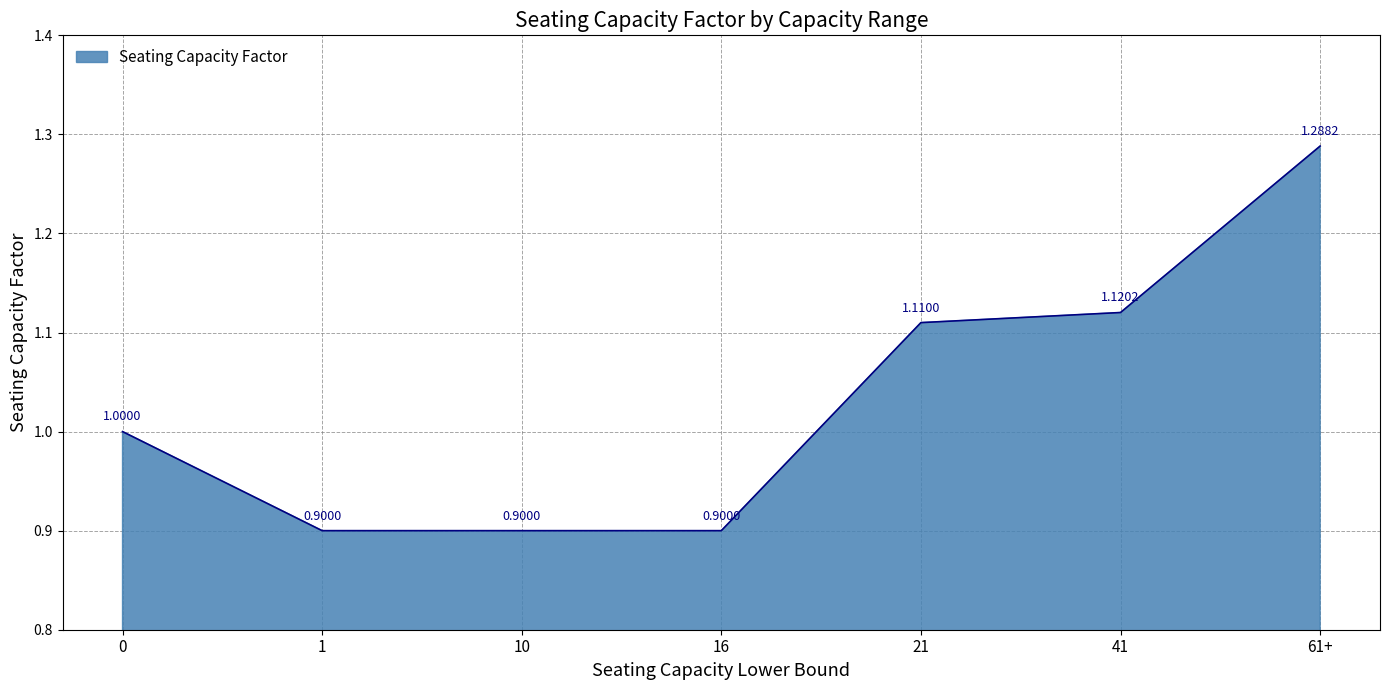

How many distinct data groups are displayed?

1